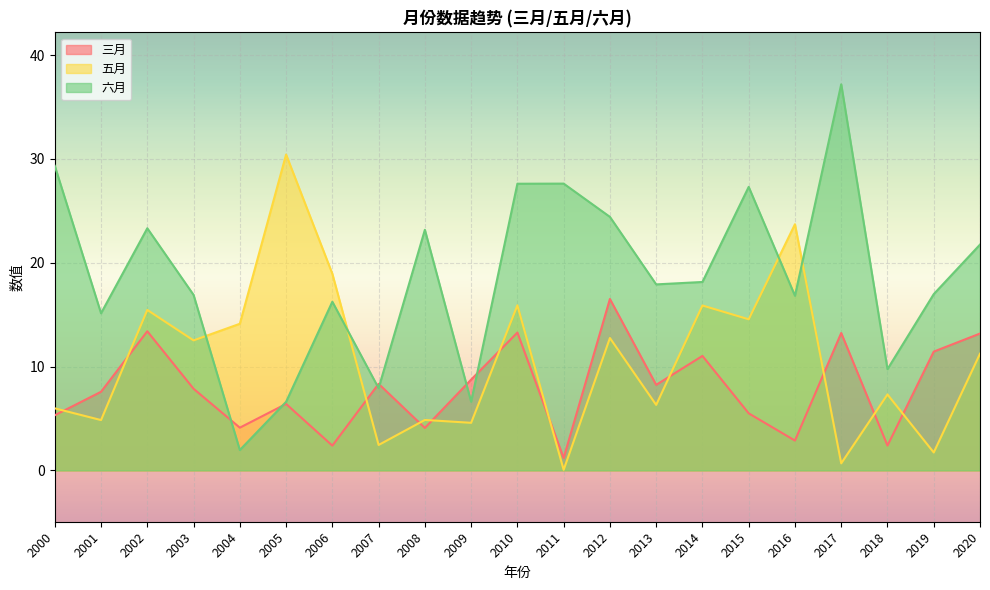

The 三月 series shows 4.1 at 2008. True or false?

True